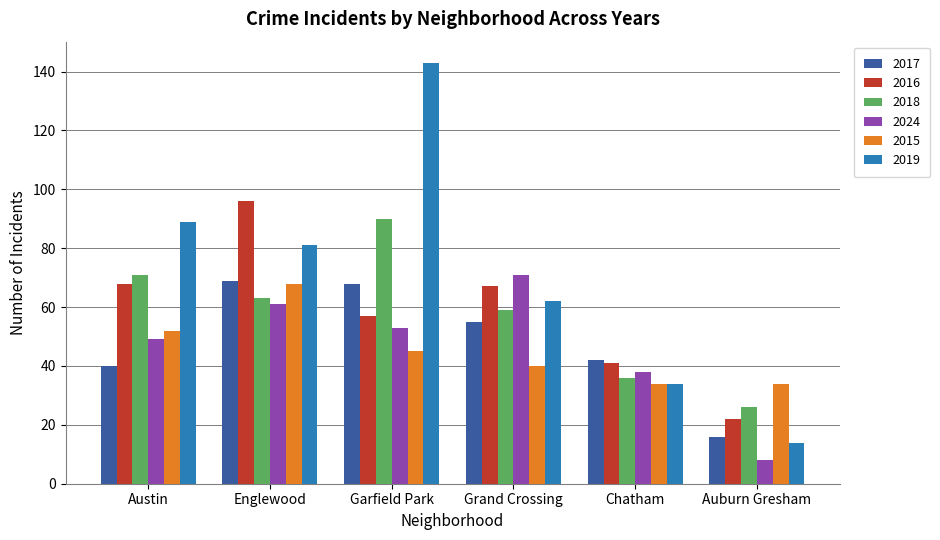

What is the difference between the maximum and minimum values in the 2016 series?

74